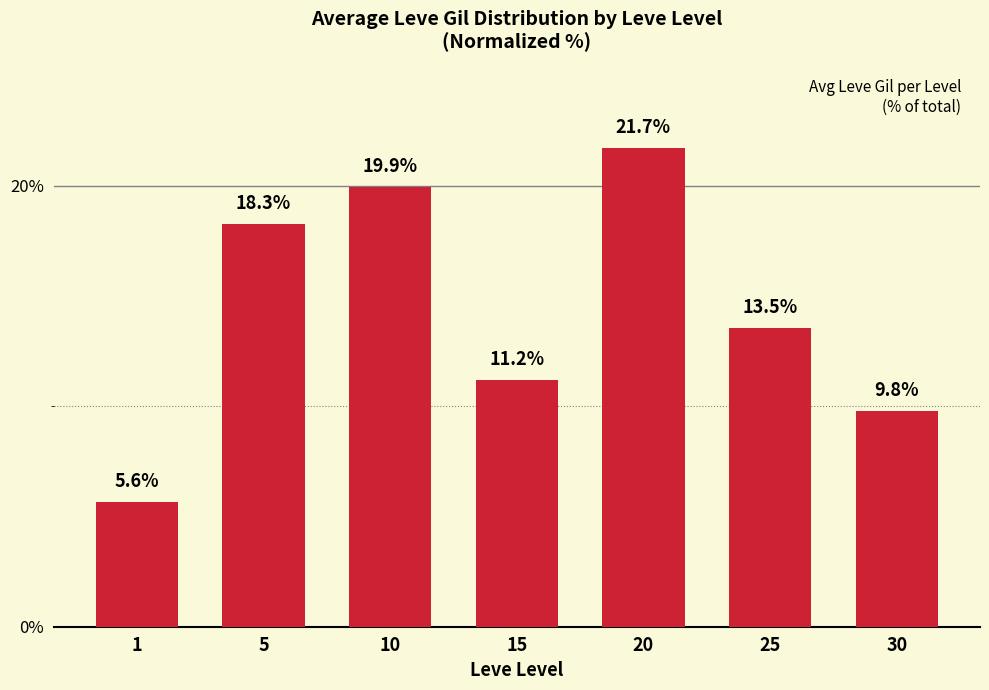

At which label is the value closest to 13?

25